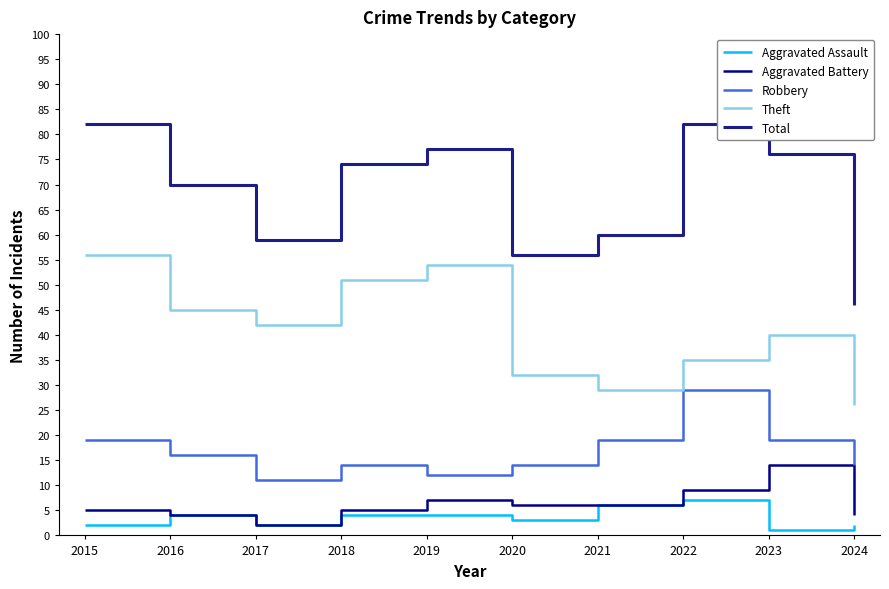

List the labels in order of Robbery value, largest first.

2022, 2015, 2021, 2023, 2016, 2018, 2020, 2024, 2019, 2017